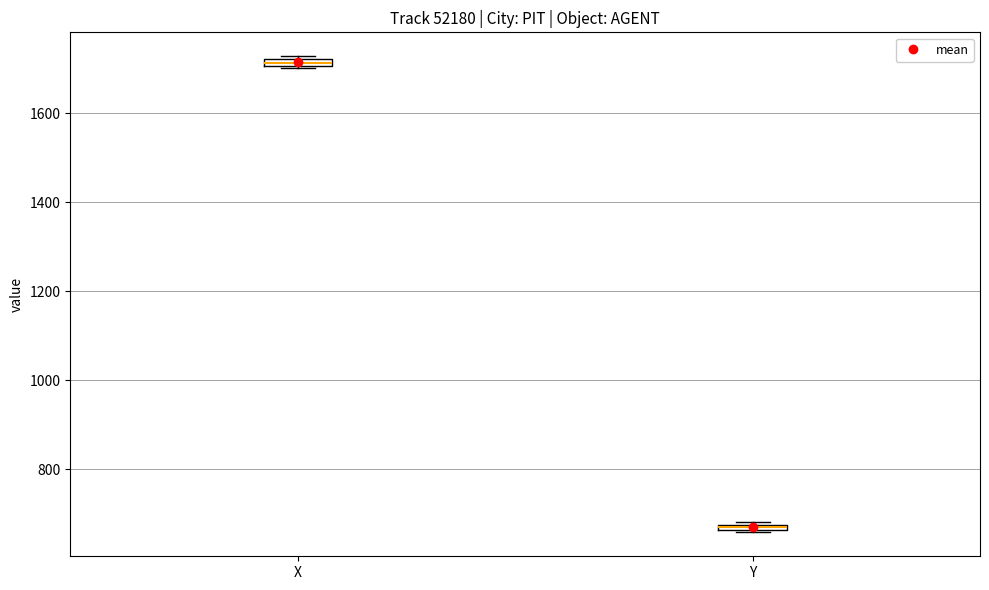

Which box has the lowest median line?

Y